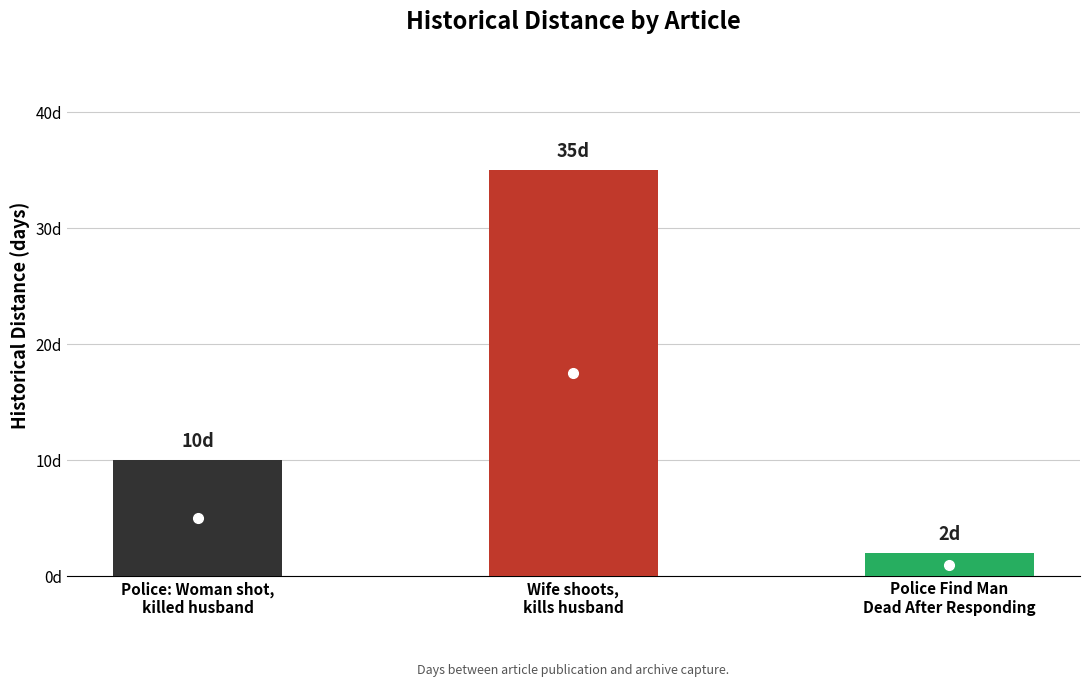

True or false: the data shows 10 at Police: Woman shot, killed husband.

True